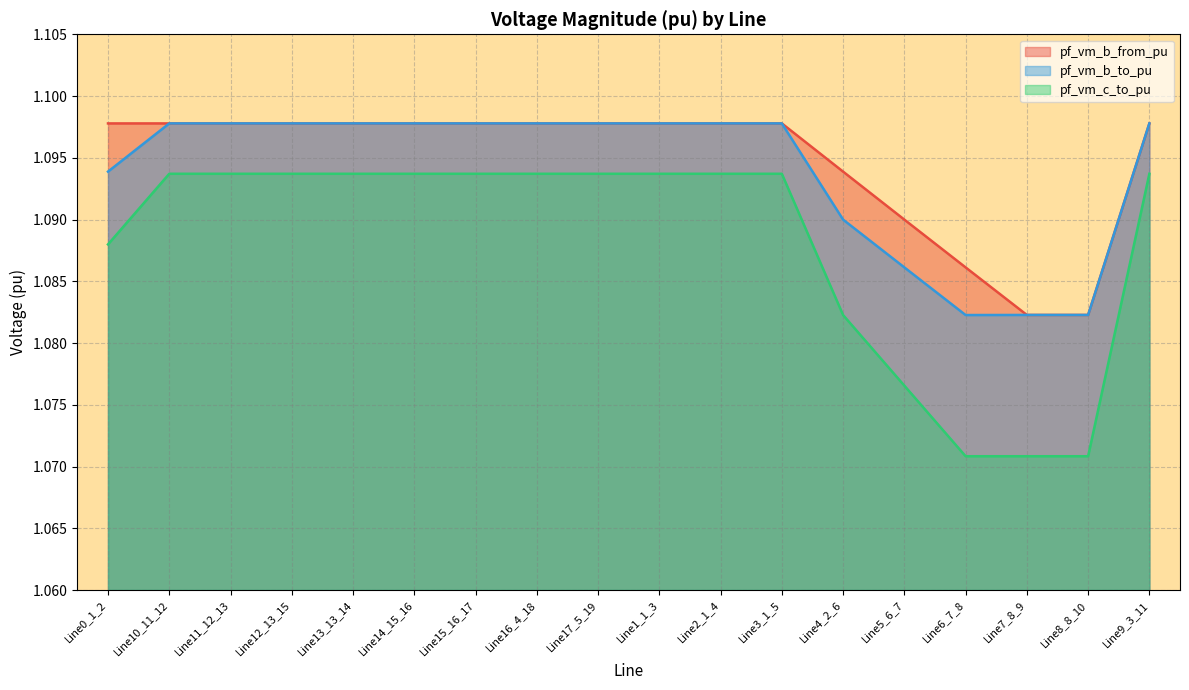

What are all the series names shown in the legend?

pf_vm_b_from_pu, pf_vm_b_to_pu, pf_vm_c_to_pu